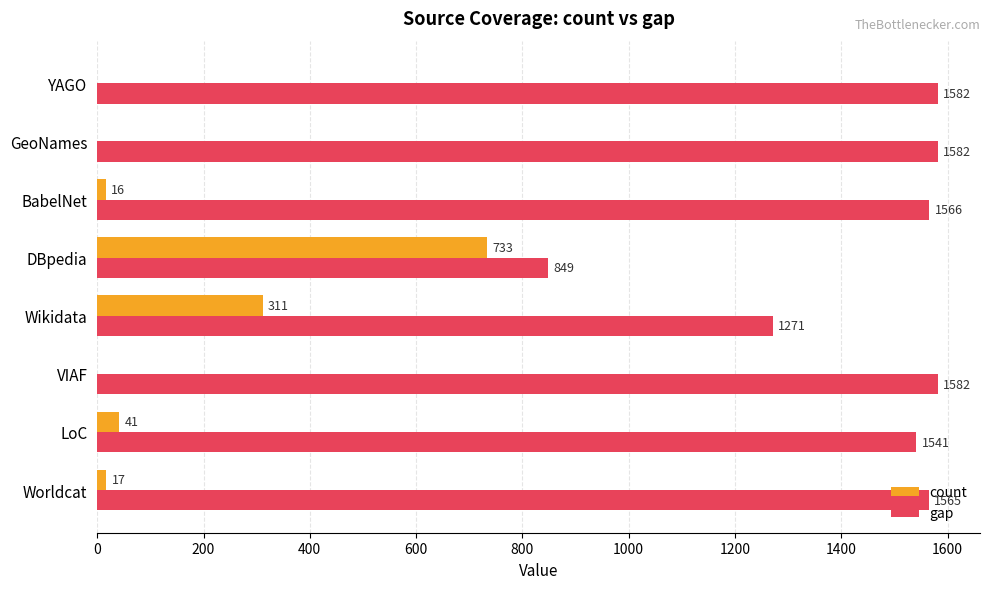

What is the approximate value of gap at GeoNames, to the nearest 100?

1600